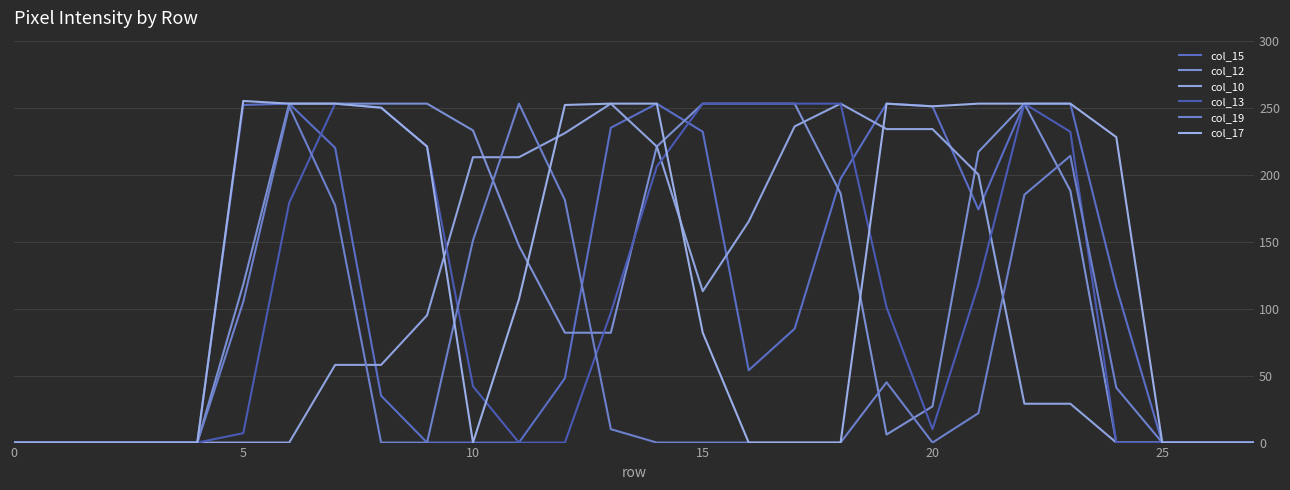

At which category does col_17 reach its first local valley?

10